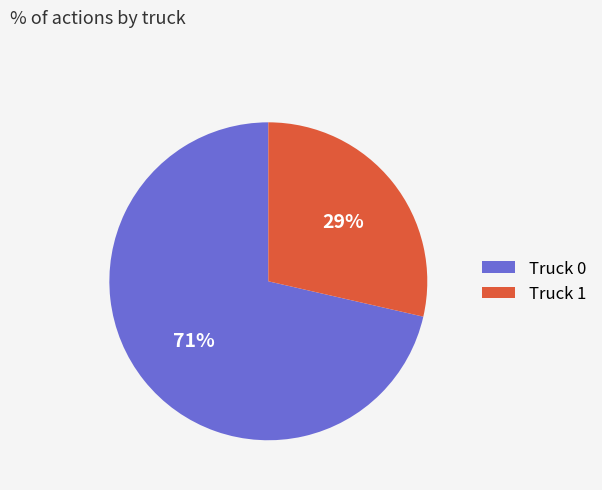

Count the number of slices in the pie.

2